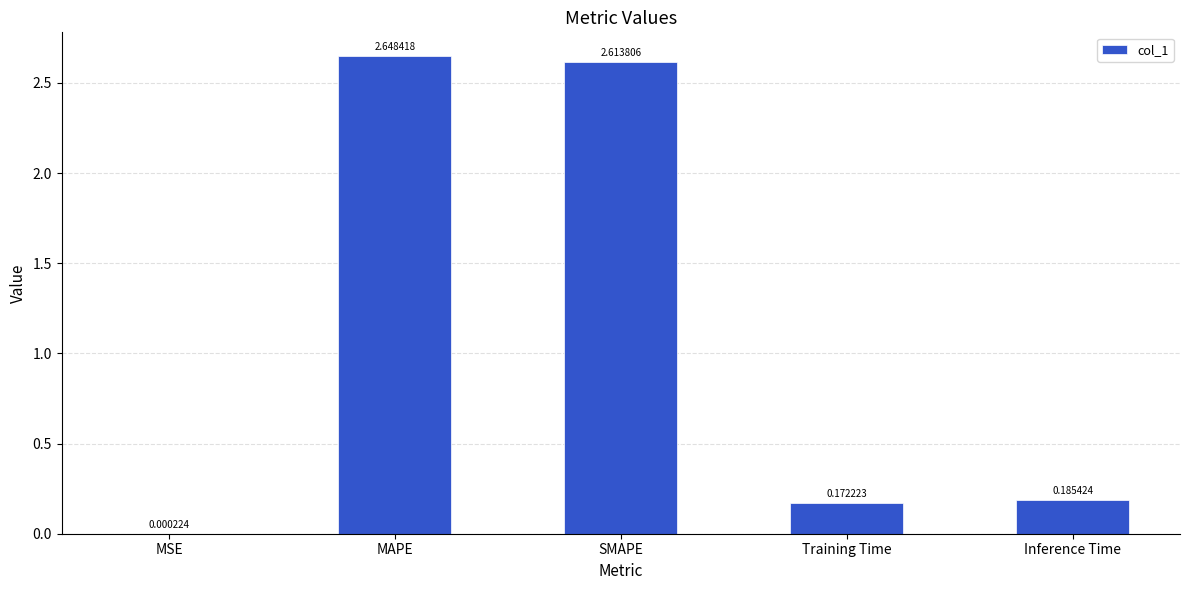

What is the change in value from MSE to Training Time?

+0.2